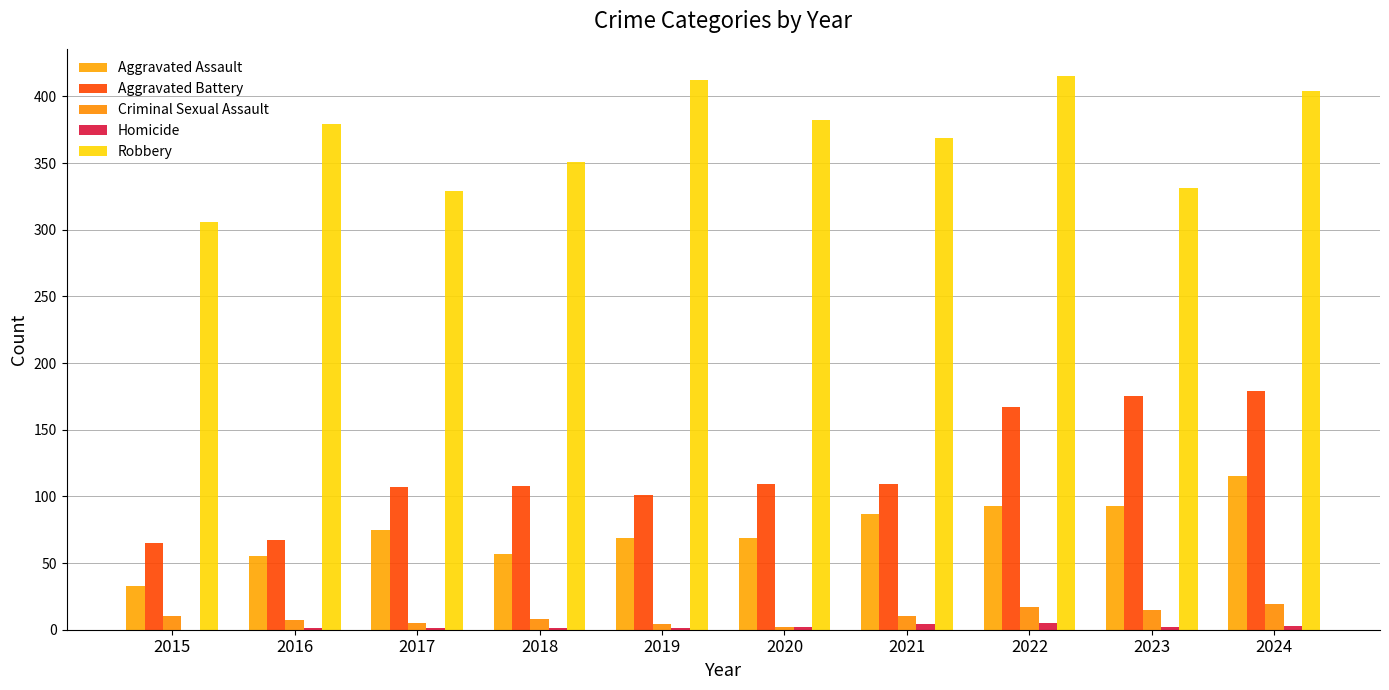

Count the number of categories in the chart.

10